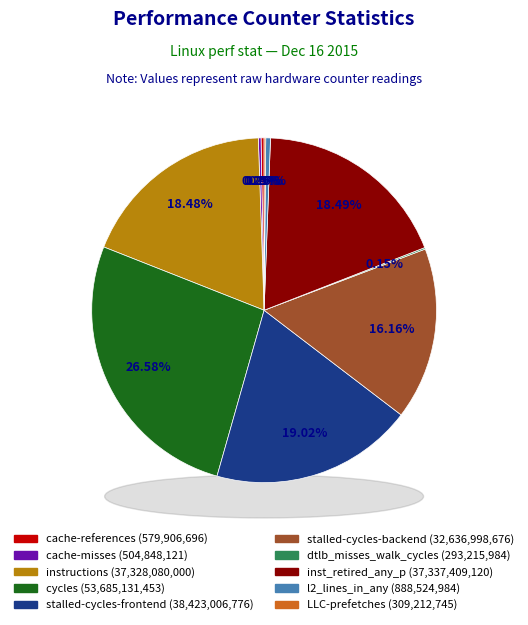

Is it true that stalled-cycles-frontend is 19% of the pie?

True